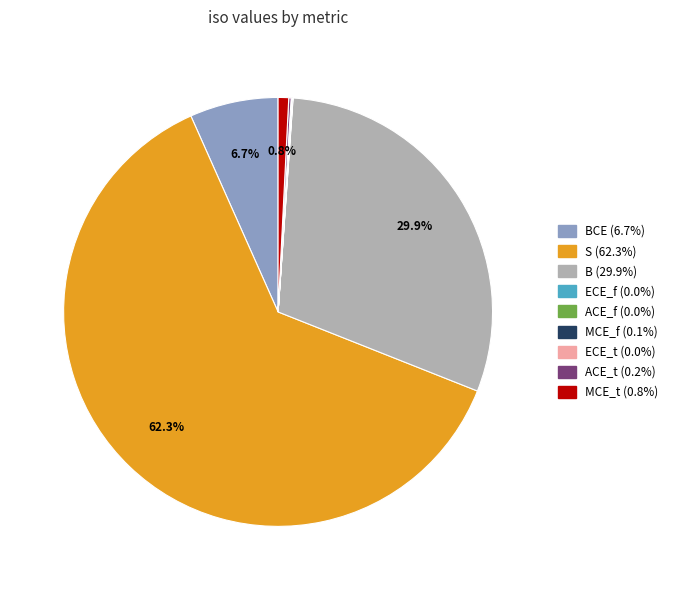

Is there any slice that represents more than half of the pie?

Yes